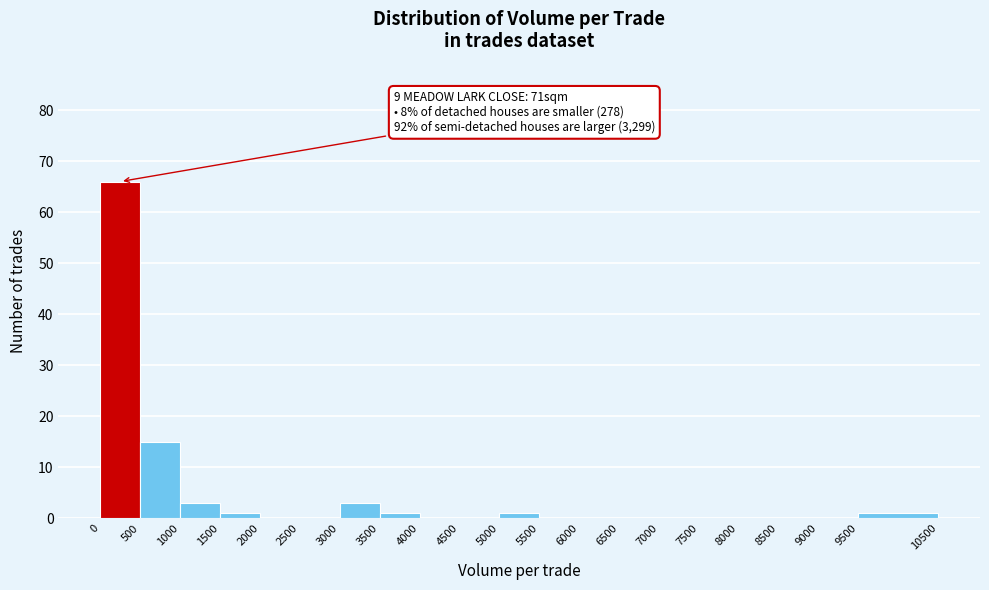

Which range on the x-axis has the tallest bar?

0 to 500